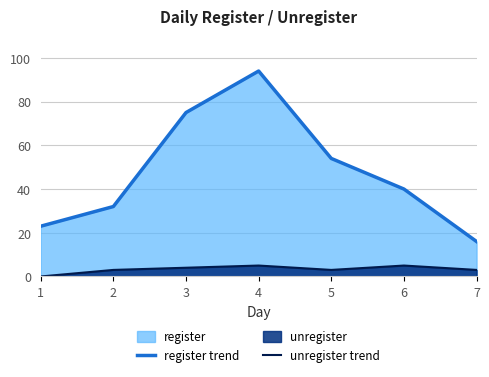

How many series are shown in this chart?

2